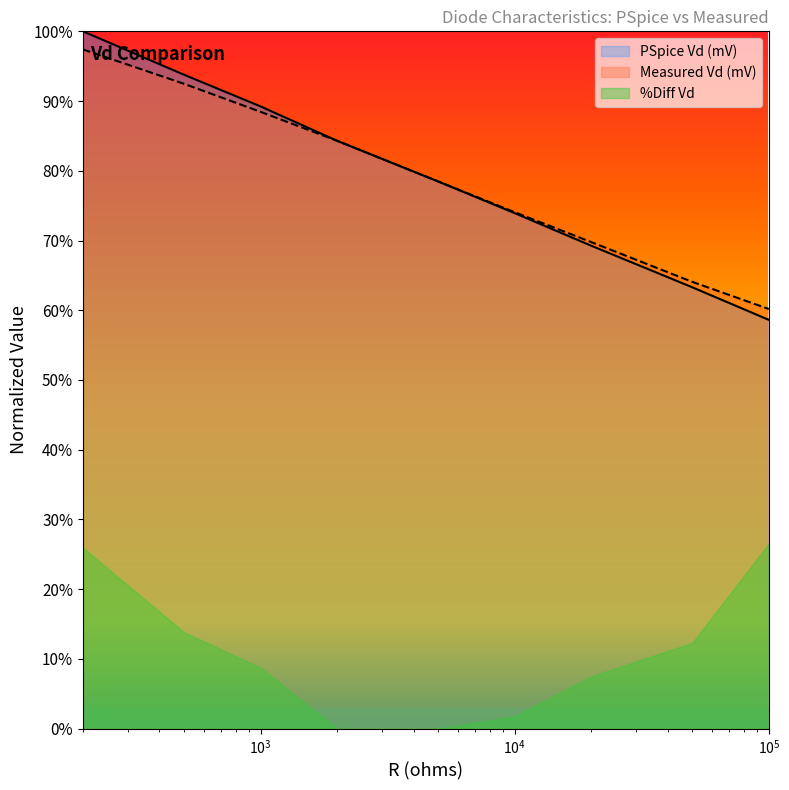

What is the average value of the Measured Vd (mV) series?

0.8